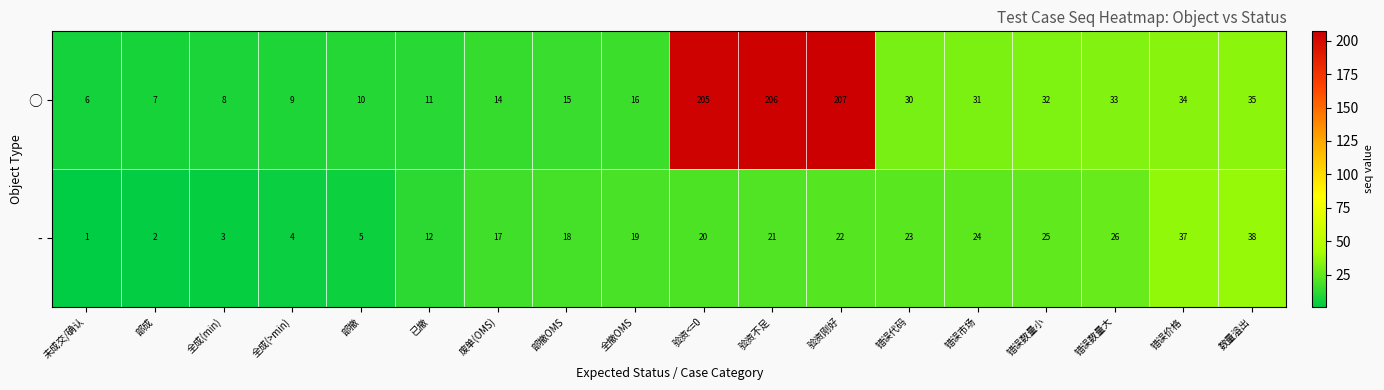

What is the difference between the maximum and minimum values in the ○ series?

201